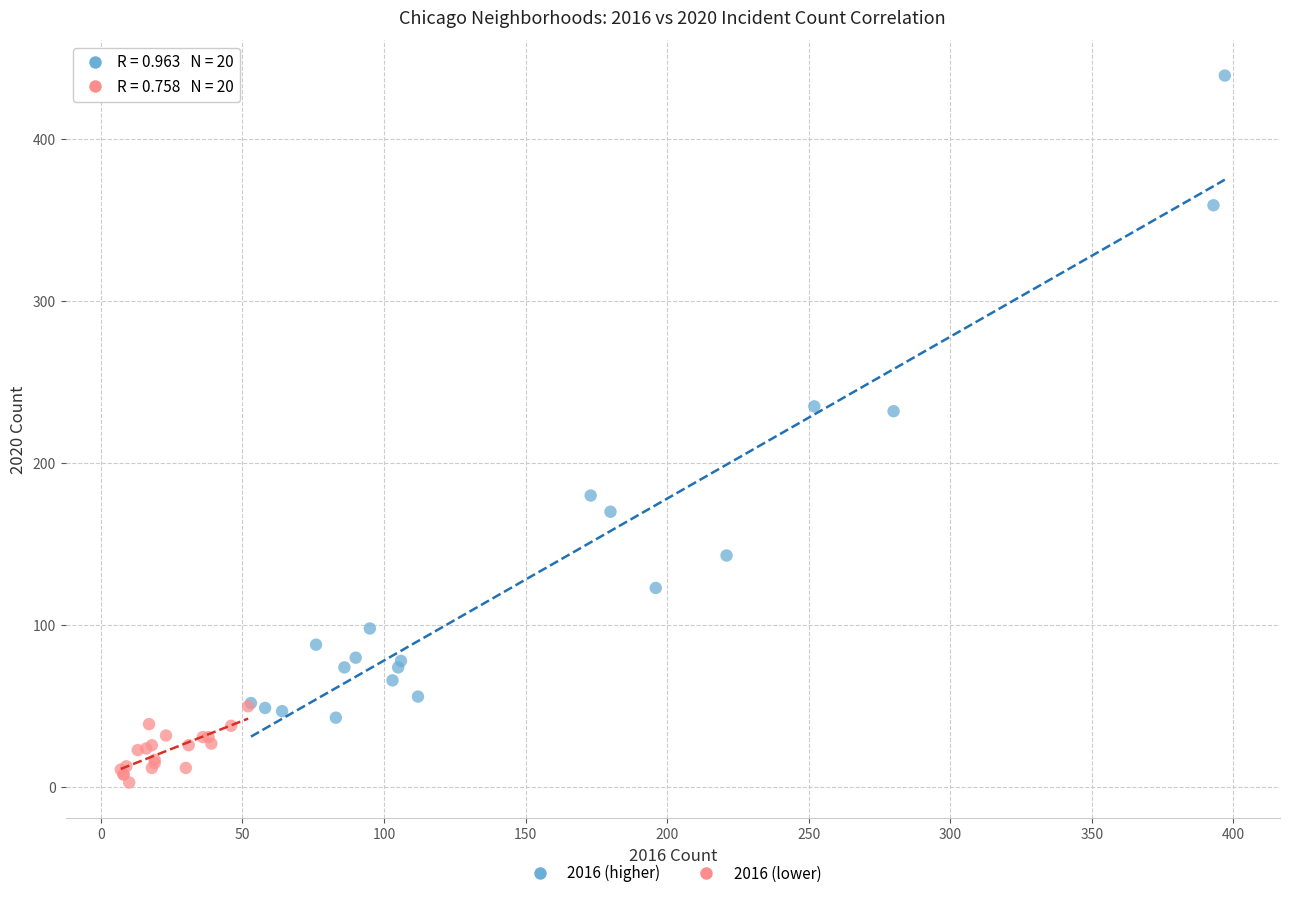

Which series has the largest Y range (max minus min)?

2016 (higher)